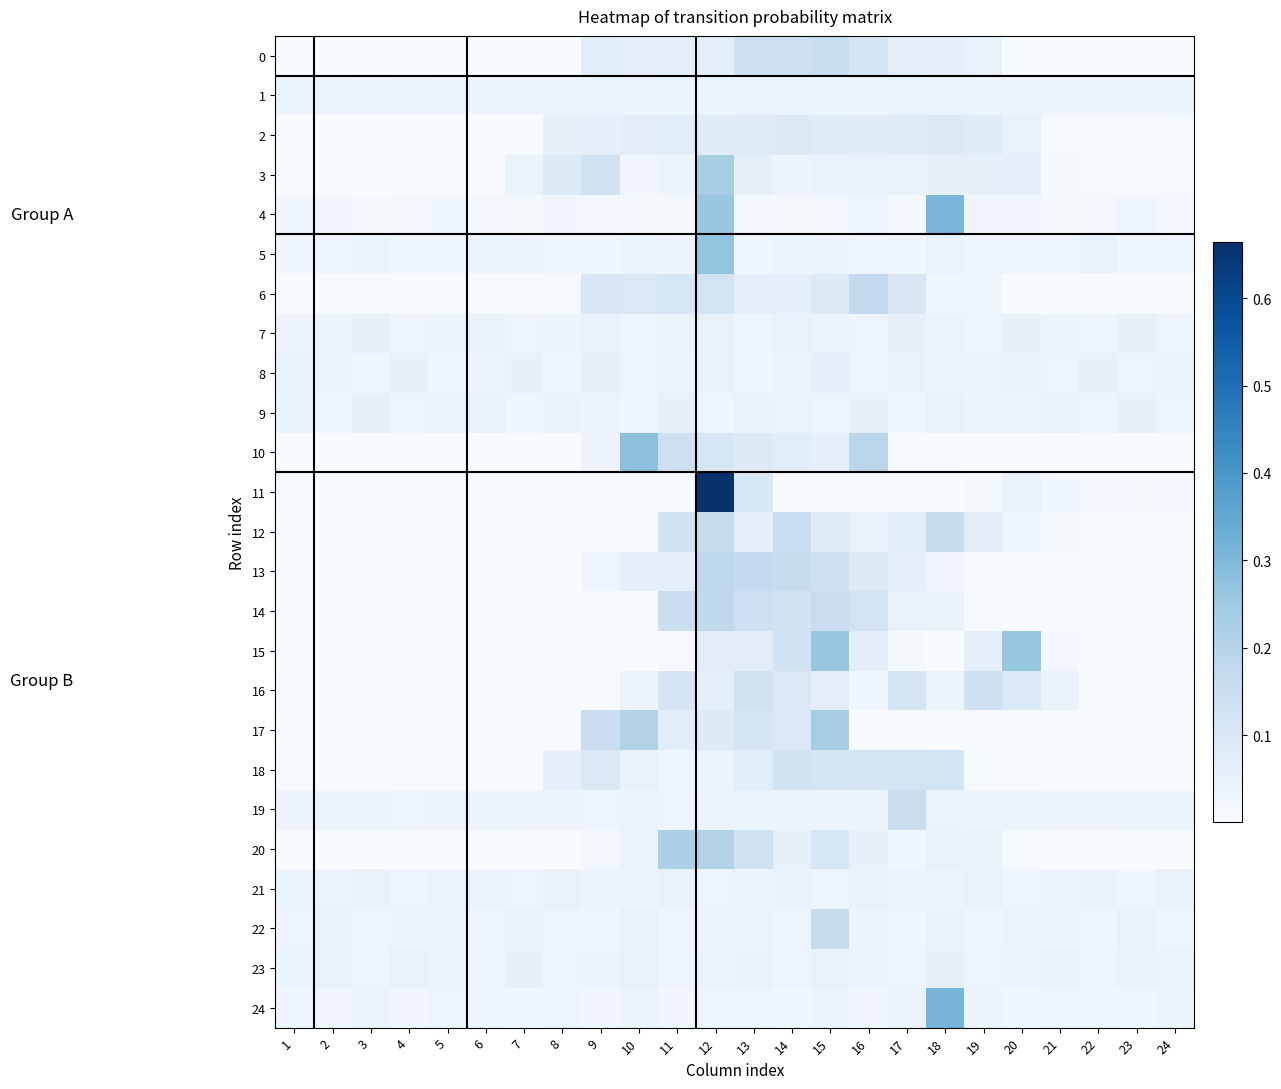

Reading left to right, extract all data points from this chart.

0: 1=0.0	2=0.0	3=0.0	4=0.0	5=0.0	6=0.0	7=0.0	8=0.0	9=0.1	10=0.1	11=0.1	12=0.1	13=0.1	14=0.1	15=0.2	16=0.1	17=0.1	18=0.1	19=0.1	20=0.0	21=0.0	22=0.0	23=0.0	24=0.0
1: 1=0.0	2=0.0	3=0.0	4=0.0	5=0.0	6=0.0	7=0.0	8=0.0	9=0.0	10=0.0	11=0.0	12=0.0	13=0.0	14=0.0	15=0.0	16=0.0	17=0.0	18=0.0	19=0.0	20=0.0	21=0.0	22=0.0	23=0.0	24=0.0
2: 1=0.0	2=0.0	3=0.0	4=0.0	5=0.0	6=0.0	7=0.0	8=0.1	9=0.1	10=0.1	11=0.1	12=0.1	13=0.1	14=0.1	15=0.1	16=0.1	17=0.1	18=0.1	19=0.1	20=0.0	21=0.0	22=0.0	23=0.0	24=0.0
3: 1=0.0	2=0.0	3=0.0	4=0.0	5=0.0	6=0.0	7=0.0	8=0.1	9=0.1	10=0.0	11=0.0	12=0.2	13=0.1	14=0.0	15=0.0	16=0.0	17=0.1	18=0.1	19=0.1	20=0.1	21=0.0	22=0.0	23=0.0	24=0.0
4: 1=0.0	2=0.0	3=0.0	4=0.0	5=0.0	6=0.0	7=0.0	8=0.0	9=0.0	10=0.0	11=0.0	12=0.3	13=0.0	14=0.0	15=0.0	16=0.0	17=0.0	18=0.3	19=0.0	20=0.0	21=0.0	22=0.0	23=0.0	24=0.0
5: 1=0.0	2=0.0	3=0.0	4=0.0	5=0.0	6=0.0	7=0.0	8=0.0	9=0.0	10=0.0	11=0.0	12=0.3	13=0.0	14=0.0	15=0.0	16=0.0	17=0.0	18=0.0	19=0.0	20=0.0	21=0.0	22=0.0	23=0.0	24=0.0
6: 1=0.0	2=0.0	3=0.0	4=0.0	5=0.0	6=0.0	7=0.0	8=0.0	9=0.1	10=0.1	11=0.1	12=0.1	13=0.1	14=0.1	15=0.1	16=0.2	17=0.1	18=0.0	19=0.0	20=0.0	21=0.0	22=0.0	23=0.0	24=0.0
7: 1=0.0	2=0.0	3=0.1	4=0.0	5=0.0	6=0.1	7=0.0	8=0.0	9=0.0	10=0.0	11=0.0	12=0.0	13=0.0	14=0.0	15=0.0	16=0.0	17=0.1	18=0.0	19=0.0	20=0.1	21=0.0	22=0.0	23=0.1	24=0.0
8: 1=0.0	2=0.0	3=0.0	4=0.1	5=0.0	6=0.0	7=0.1	8=0.0	9=0.1	10=0.0	11=0.0	12=0.0	13=0.0	14=0.0	15=0.1	16=0.0	17=0.1	18=0.0	19=0.0	20=0.0	21=0.0	22=0.1	23=0.0	24=0.0
9: 1=0.0	2=0.0	3=0.1	4=0.0	5=0.0	6=0.0	7=0.0	8=0.0	9=0.0	10=0.0	11=0.1	12=0.0	13=0.0	14=0.0	15=0.0	16=0.1	17=0.0	18=0.1	19=0.0	20=0.0	21=0.0	22=0.0	23=0.1	24=0.0
10: 1=0.0	2=0.0	3=0.0	4=0.0	5=0.0	6=0.0	7=0.0	8=0.0	9=0.0	10=0.3	11=0.1	12=0.1	13=0.1	14=0.1	15=0.1	16=0.2	17=0.0	18=0.0	19=0.0	20=0.0	21=0.0	22=0.0	23=0.0	24=0.0
11: 1=0.0	2=0.0	3=0.0	4=0.0	5=0.0	6=0.0	7=0.0	8=0.0	9=0.0	10=0.0	11=0.0	12=0.7	13=0.1	14=0.0	15=0.0	16=0.0	17=0.0	18=0.0	19=0.0	20=0.0	21=0.0	22=0.0	23=0.0	24=0.0
12: 1=0.0	2=0.0	3=0.0	4=0.0	5=0.0	6=0.0	7=0.0	8=0.0	9=0.0	10=0.0	11=0.1	12=0.2	13=0.1	14=0.2	15=0.1	16=0.1	17=0.1	18=0.2	19=0.1	20=0.0	21=0.0	22=0.0	23=0.0	24=0.0
13: 1=0.0	2=0.0	3=0.0	4=0.0	5=0.0	6=0.0	7=0.0	8=0.0	9=0.0	10=0.1	11=0.1	12=0.2	13=0.2	14=0.2	15=0.1	16=0.1	17=0.1	18=0.0	19=0.0	20=0.0	21=0.0	22=0.0	23=0.0	24=0.0
14: 1=0.0	2=0.0	3=0.0	4=0.0	5=0.0	6=0.0	7=0.0	8=0.0	9=0.0	10=0.0	11=0.1	12=0.2	13=0.1	14=0.1	15=0.2	16=0.1	17=0.1	18=0.0	19=0.0	20=0.0	21=0.0	22=0.0	23=0.0	24=0.0
15: 1=0.0	2=0.0	3=0.0	4=0.0	5=0.0	6=0.0	7=0.0	8=0.0	9=0.0	10=0.0	11=0.0	12=0.1	13=0.1	14=0.1	15=0.3	16=0.1	17=0.0	18=0.0	19=0.1	20=0.3	21=0.0	22=0.0	23=0.0	24=0.0
16: 1=0.0	2=0.0	3=0.0	4=0.0	5=0.0	6=0.0	7=0.0	8=0.0	9=0.0	10=0.0	11=0.1	12=0.1	13=0.1	14=0.1	15=0.1	16=0.0	17=0.1	18=0.0	19=0.1	20=0.1	21=0.0	22=0.0	23=0.0	24=0.0
17: 1=0.0	2=0.0	3=0.0	4=0.0	5=0.0	6=0.0	7=0.0	8=0.0	9=0.2	10=0.2	11=0.1	12=0.1	13=0.1	14=0.1	15=0.2	16=0.0	17=0.0	18=0.0	19=0.0	20=0.0	21=0.0	22=0.0	23=0.0	24=0.0
18: 1=0.0	2=0.0	3=0.0	4=0.0	5=0.0	6=0.0	7=0.0	8=0.1	9=0.1	10=0.1	11=0.0	12=0.0	13=0.1	14=0.1	15=0.1	16=0.1	17=0.1	18=0.1	19=0.0	20=0.0	21=0.0	22=0.0	23=0.0	24=0.0
19: 1=0.0	2=0.0	3=0.0	4=0.0	5=0.0	6=0.0	7=0.0	8=0.0	9=0.0	10=0.0	11=0.0	12=0.0	13=0.0	14=0.0	15=0.0	16=0.0	17=0.1	18=0.0	19=0.0	20=0.0	21=0.0	22=0.0	23=0.0	24=0.0
20: 1=0.0	2=0.0	3=0.0	4=0.0	5=0.0	6=0.0	7=0.0	8=0.0	9=0.0	10=0.0	11=0.2	12=0.2	13=0.1	14=0.1	15=0.1	16=0.1	17=0.0	18=0.0	19=0.1	20=0.0	21=0.0	22=0.0	23=0.0	24=0.0
21: 1=0.0	2=0.0	3=0.0	4=0.0	5=0.0	6=0.0	7=0.0	8=0.0	9=0.0	10=0.0	11=0.0	12=0.0	13=0.0	14=0.0	15=0.0	16=0.1	17=0.0	18=0.0	19=0.1	20=0.0	21=0.0	22=0.0	23=0.0	24=0.1
22: 1=0.0	2=0.0	3=0.0	4=0.0	5=0.0	6=0.0	7=0.0	8=0.0	9=0.0	10=0.0	11=0.0	12=0.0	13=0.0	14=0.0	15=0.2	16=0.0	17=0.0	18=0.0	19=0.0	20=0.0	21=0.0	22=0.0	23=0.0	24=0.0
23: 1=0.0	2=0.1	3=0.0	4=0.1	5=0.0	6=0.0	7=0.1	8=0.0	9=0.0	10=0.1	11=0.0	12=0.0	13=0.0	14=0.0	15=0.0	16=0.0	17=0.0	18=0.1	19=0.0	20=0.0	21=0.1	22=0.0	23=0.0	24=0.0
24: 1=0.0	2=0.0	3=0.0	4=0.0	5=0.0	6=0.0	7=0.0	8=0.0	9=0.0	10=0.0	11=0.0	12=0.0	13=0.0	14=0.0	15=0.0	16=0.0	17=0.0	18=0.3	19=0.0	20=0.0	21=0.0	22=0.0	23=0.0	24=0.0